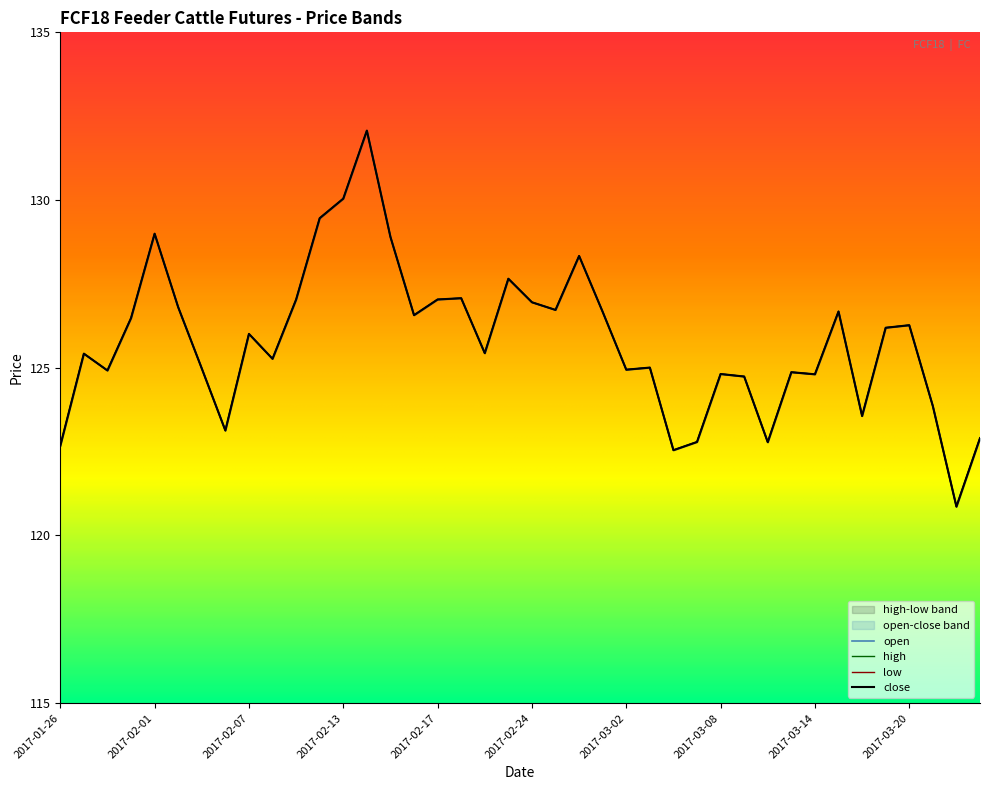

The open series shows 124.8 at 2017-03-14. True or false?

True